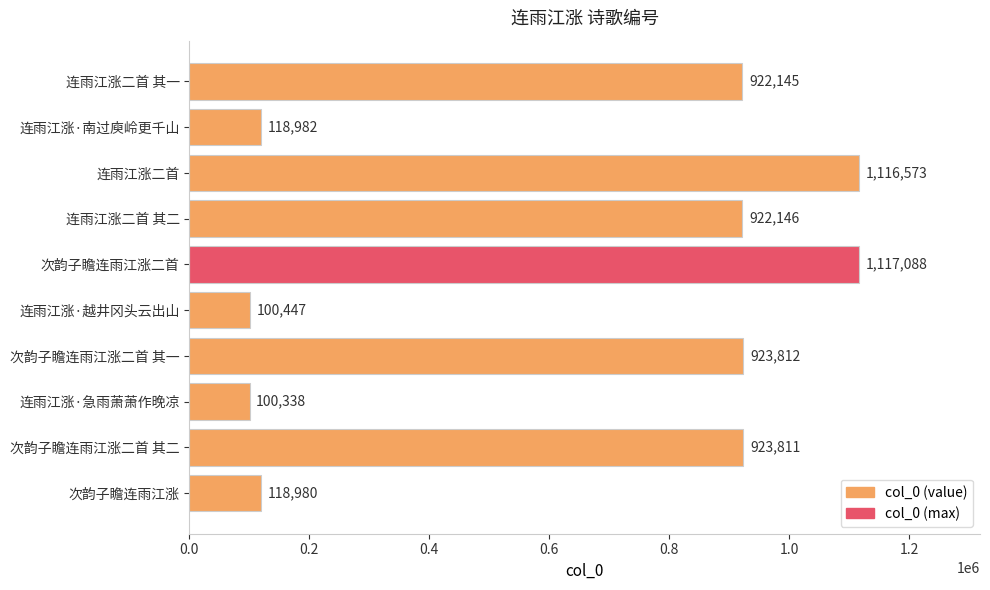

What is the label of the 10th bar from the top?

次韵子瞻连雨江涨